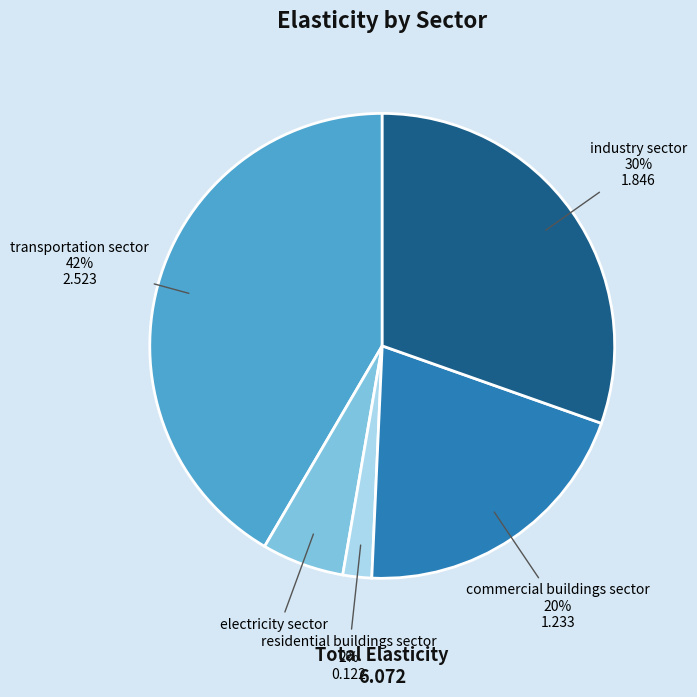

Rank the categories by value from lowest to highest.

residential buildings sector, electricity sector, commercial buildings sector, industry sector, transportation sector